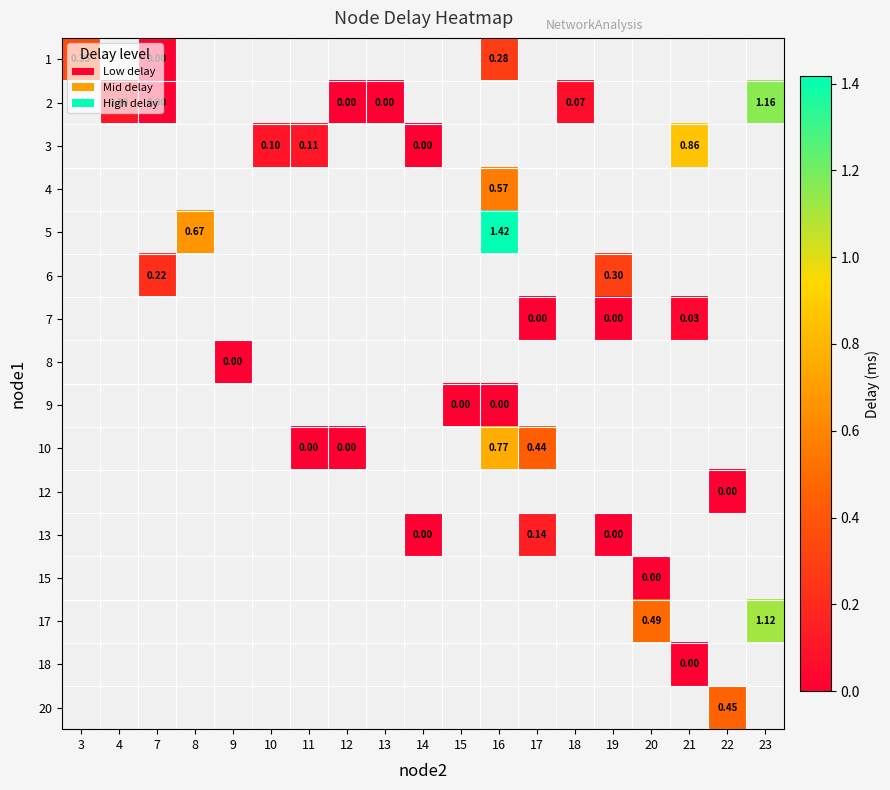

What is the maximum value shown in the chart?

1.4